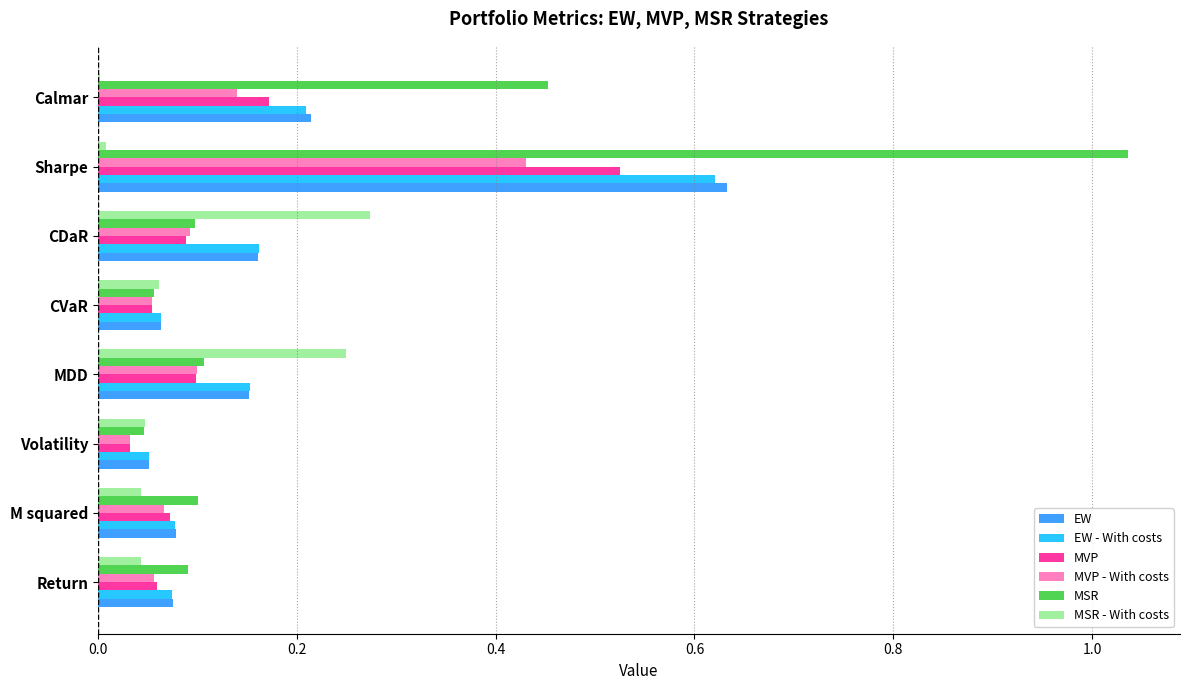

True or false: MSR - With costs has a value of 0.0 at Sharpe.

True